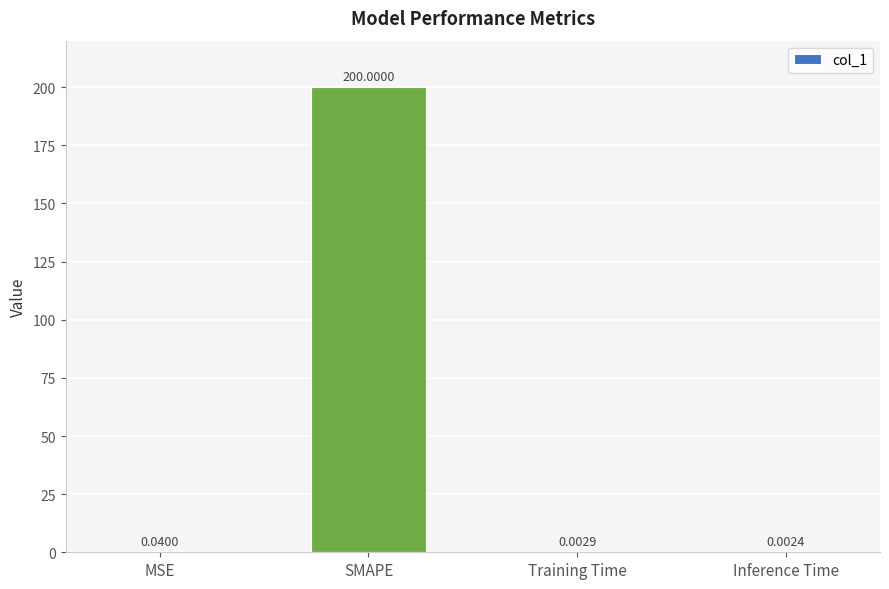

What is the change in value from SMAPE to Training Time?

-200.0